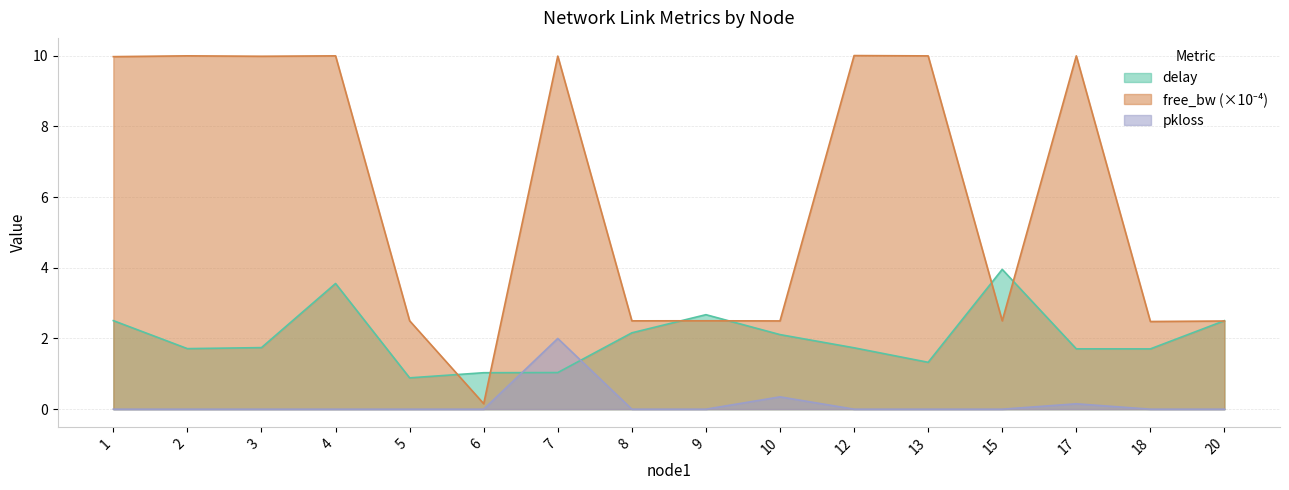

True or false: pkloss and free_bw_scaled cross at least once.

False